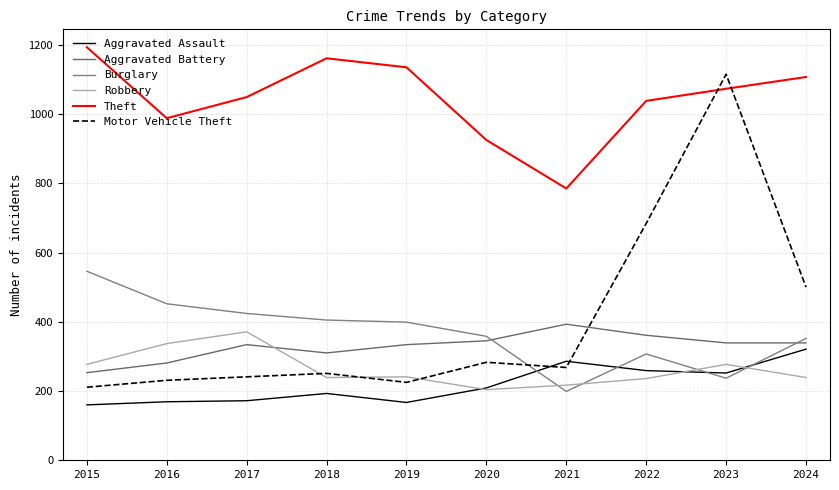

List the labels in order of Burglary value, smallest first.

2021, 2023, 2022, 2024, 2020, 2019, 2018, 2017, 2016, 2015